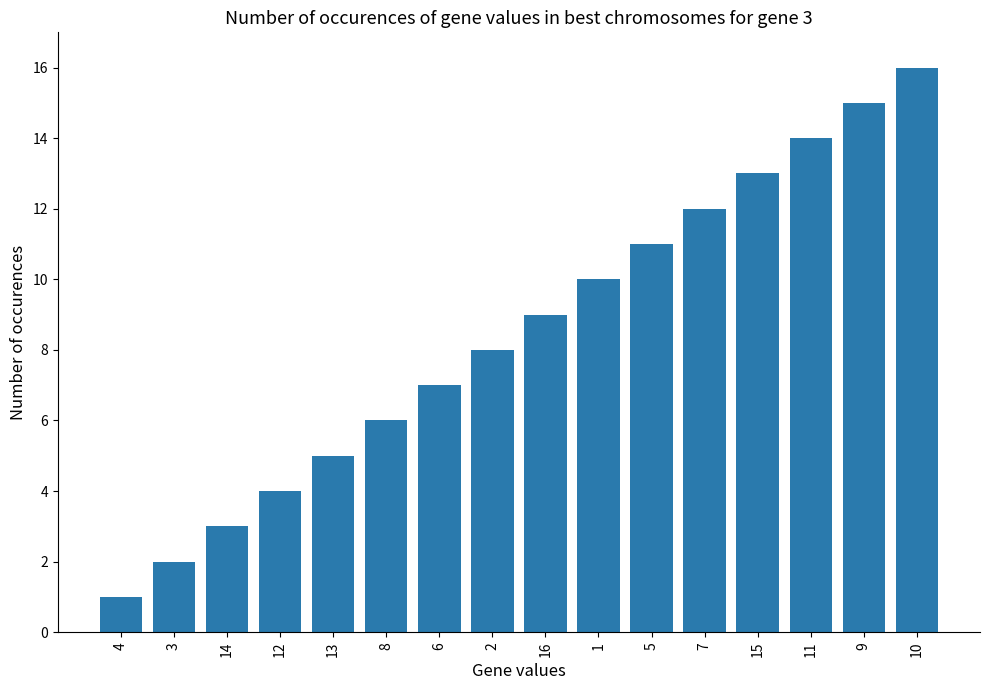

What is the greatest value displayed?

16